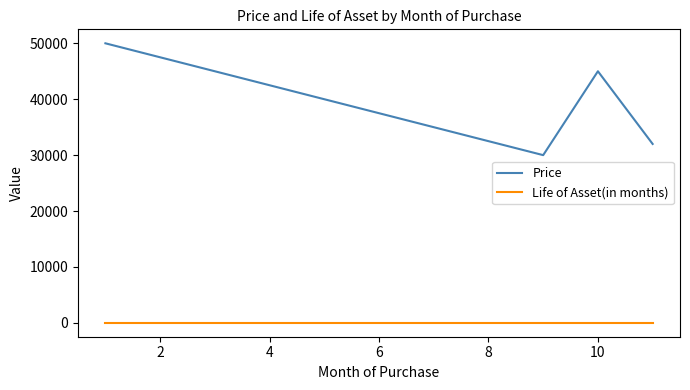

True or false: Price and Life of Asset(in months) cross at least once.

False